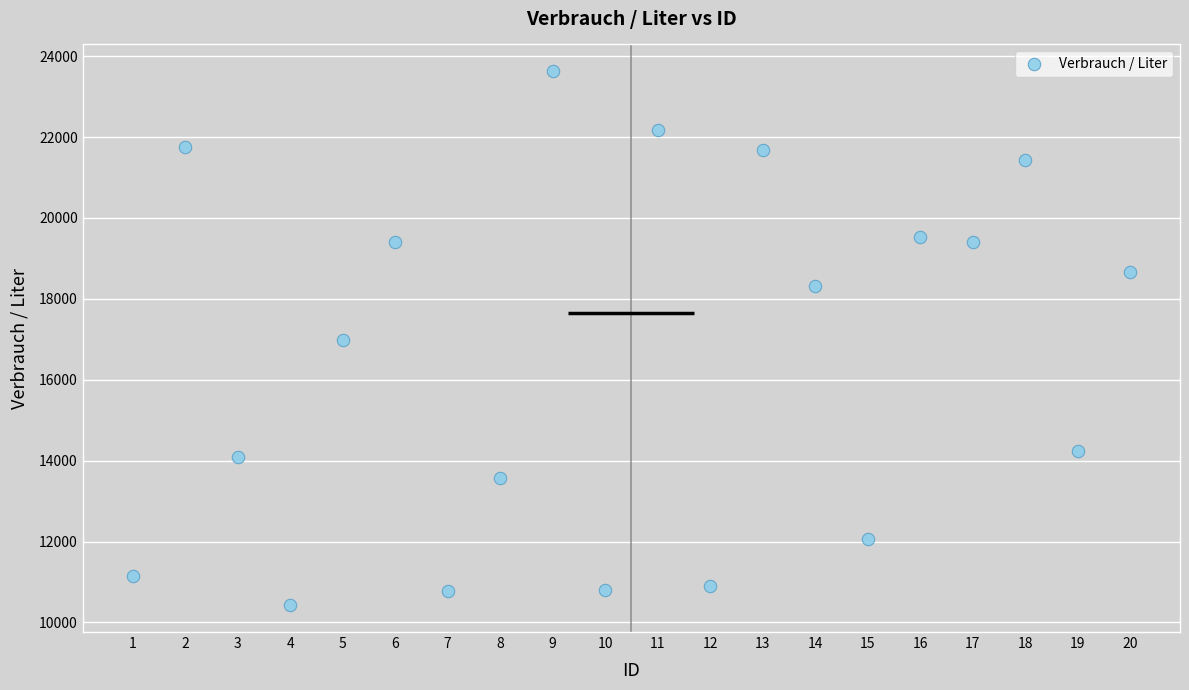

What is the range of X values (max minus min)?

19.0